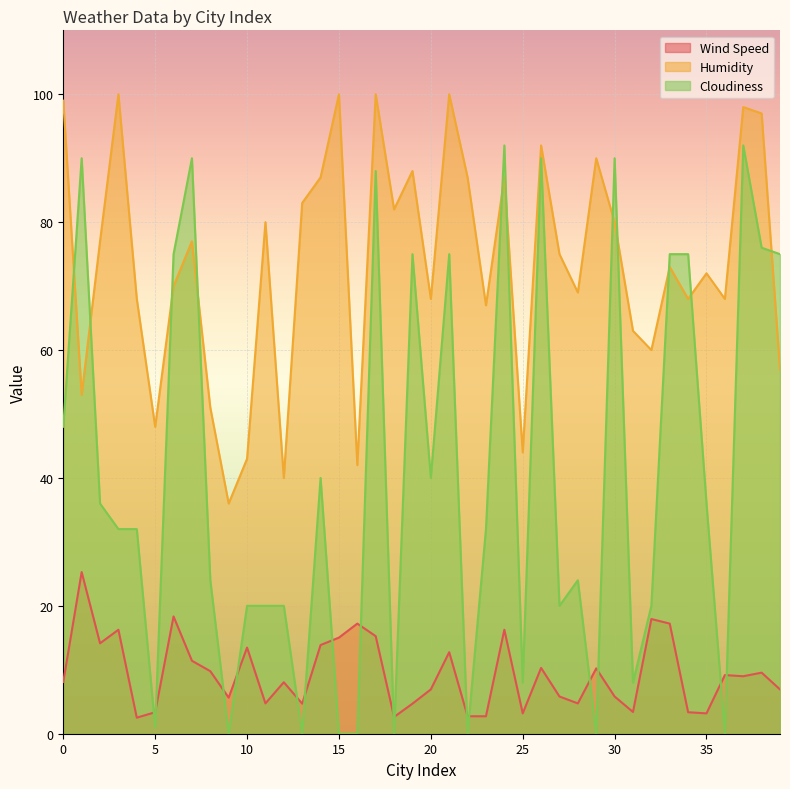

Is the value of Wind Speed at 2 greater than the value of Cloudiness at 0?

No